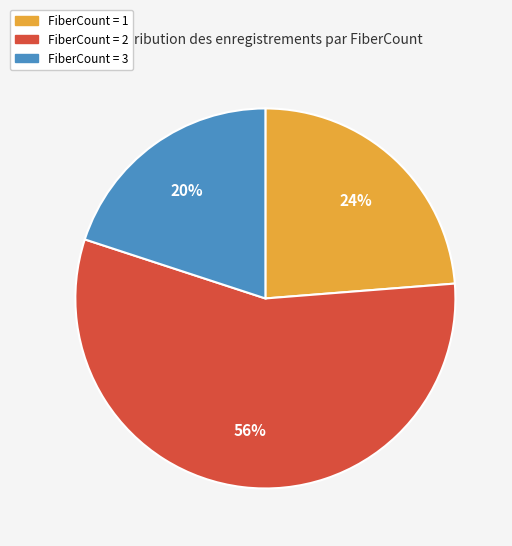

Combined, do FiberCount = 3 and FiberCount = 1 account for over 50%?

No